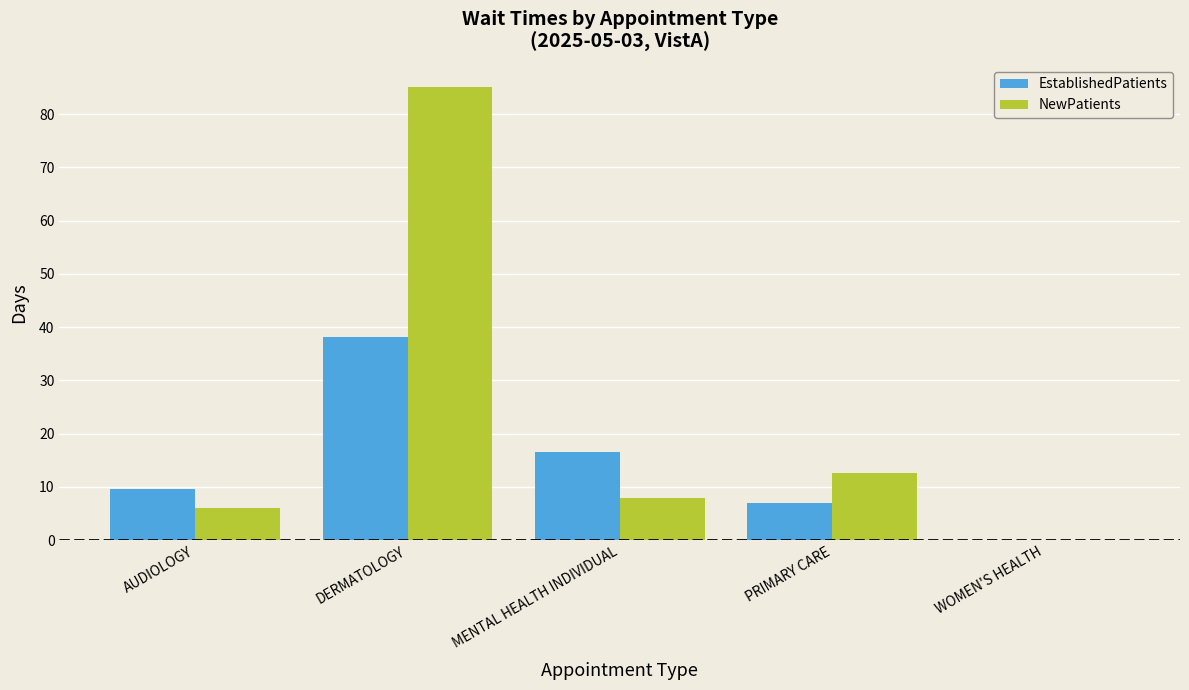

How many categories are shown in the chart?

5